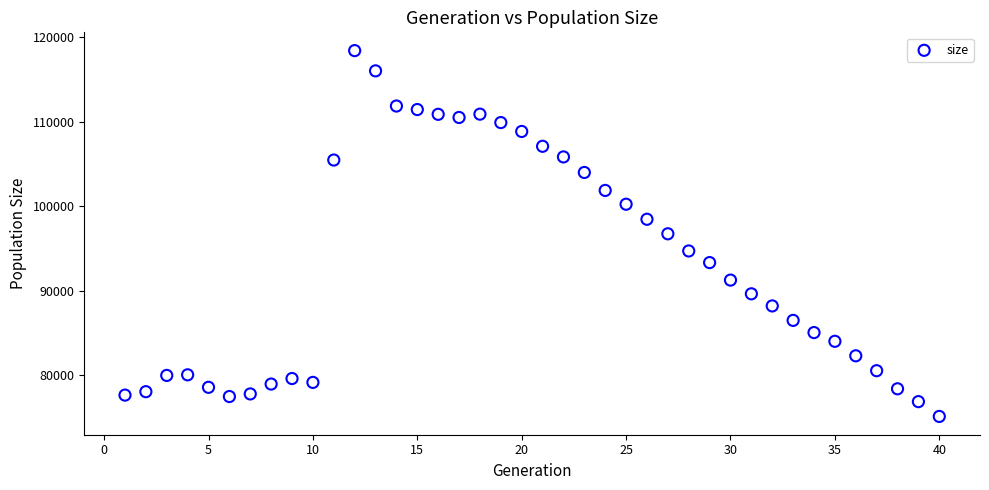

What is the range of X values (max minus min)?

39